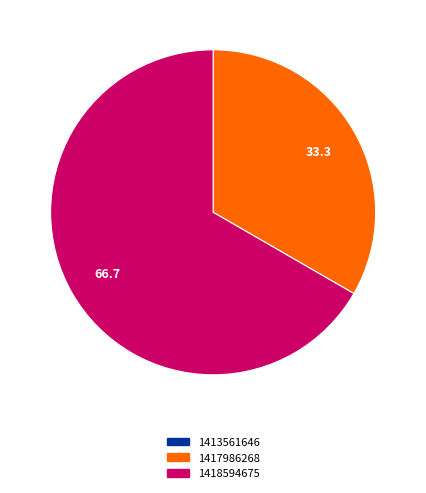

Which category has the biggest portion of the pie?

1418594675